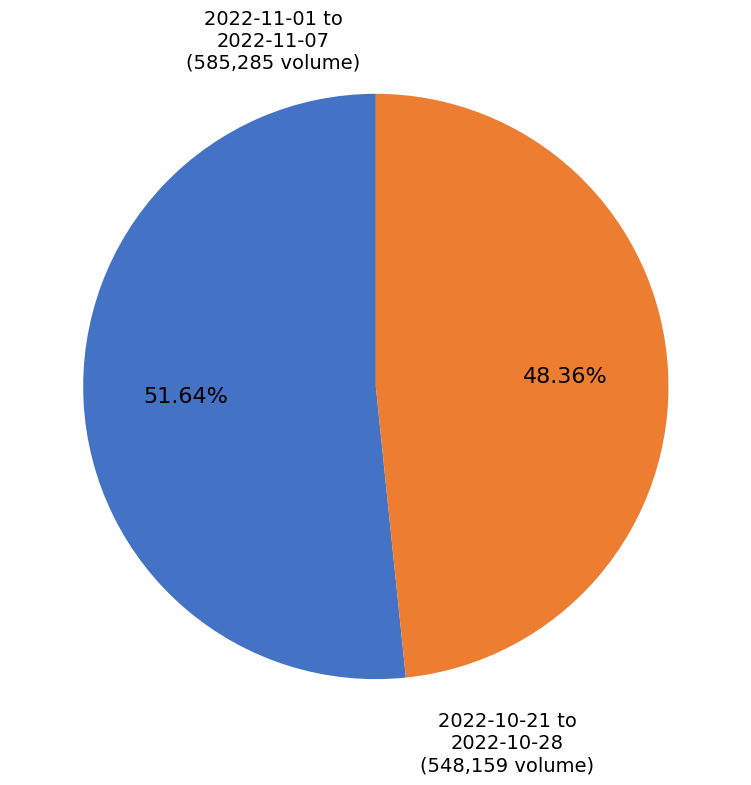

Is there any slice that represents more than half of the pie?

Yes